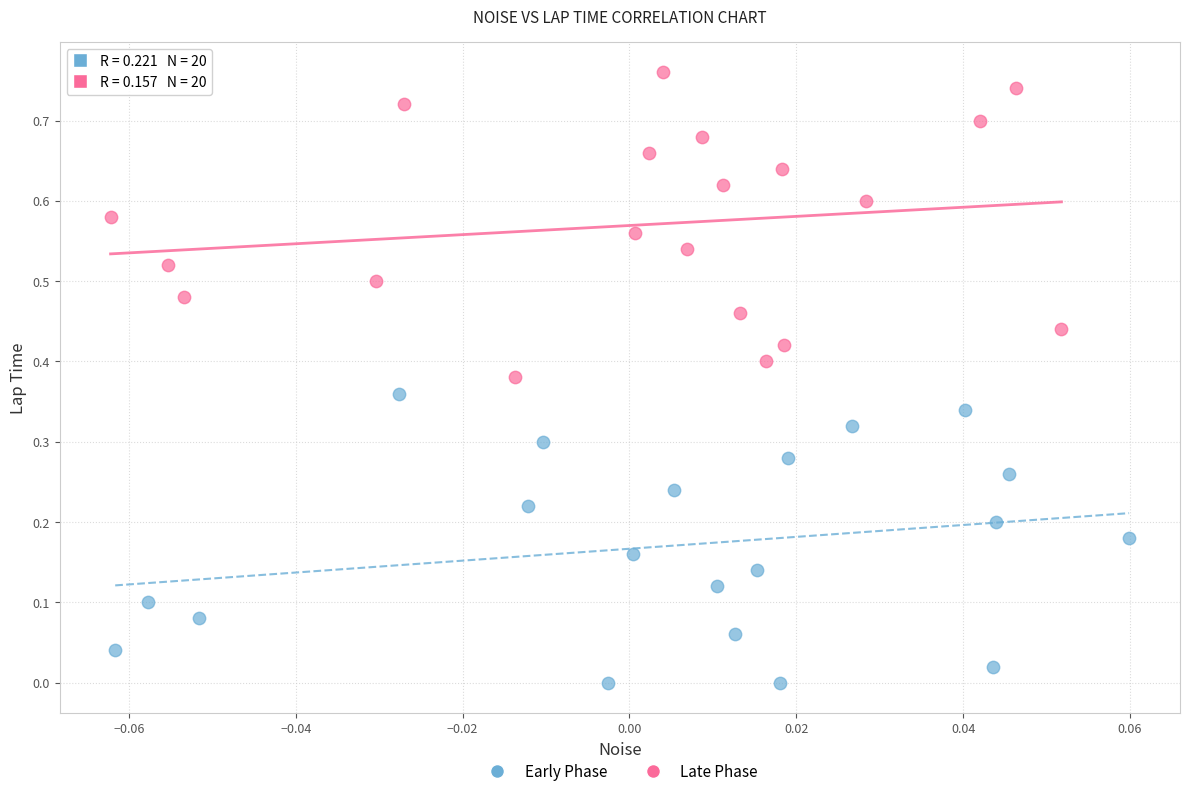

Which series contains the highest Y value?

Late Phase